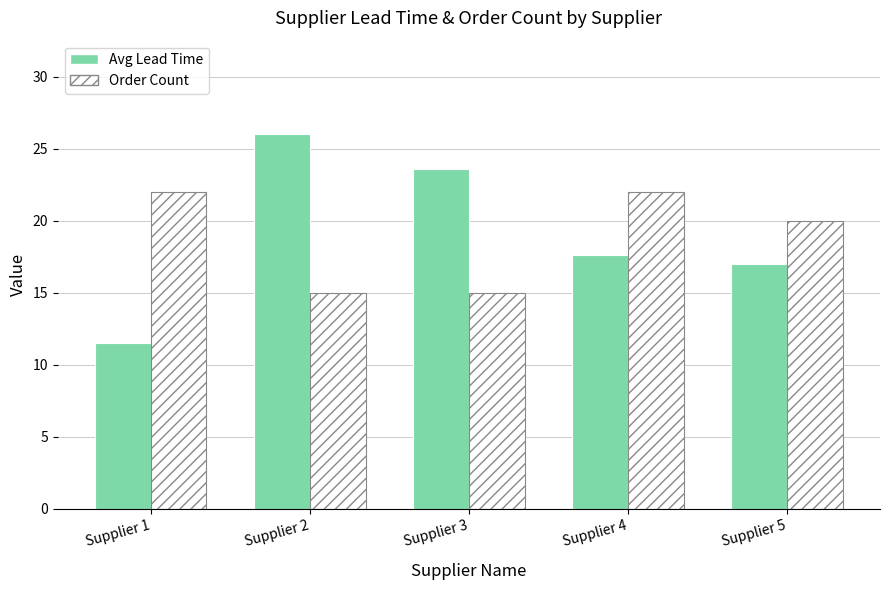

How many series are shown in this chart?

2